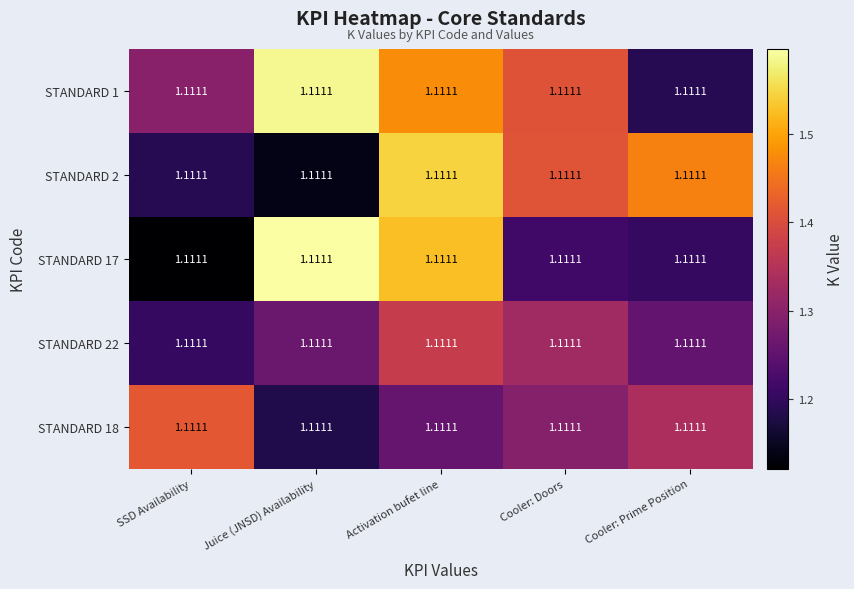

What is the total value across all series at Cooler: Doors?

6.7